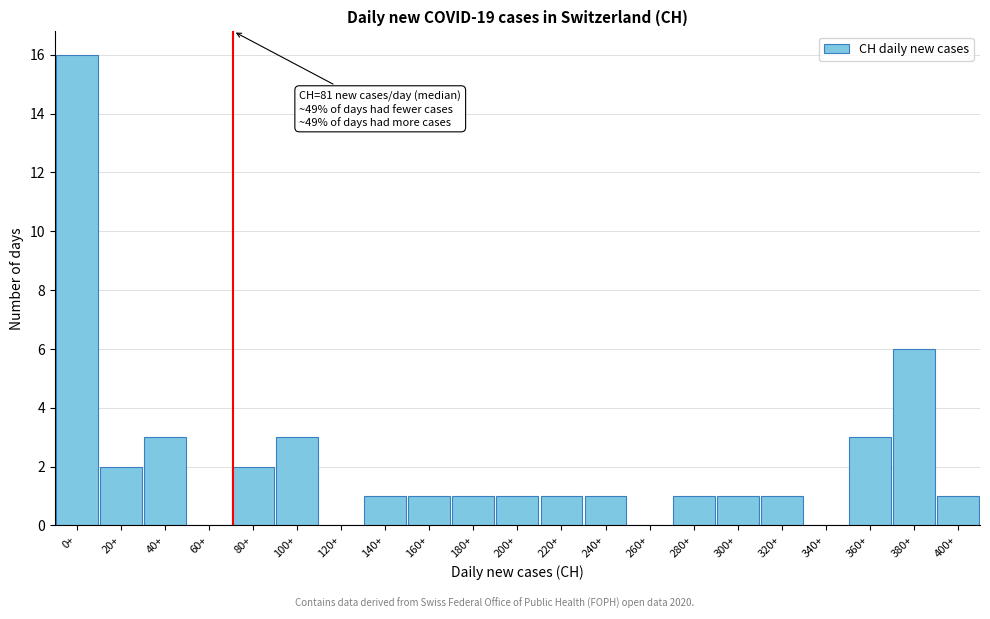

Reading left to right, extract all data points from this chart.

0+=16	20+=2	40+=3	60+=0	80+=2	100+=3	120+=0	140+=1	160+=1	180+=1	200+=1	220+=1	240+=1	260+=0	280+=1	300+=1	320+=1	340+=0	360+=3	380+=6	400+=1